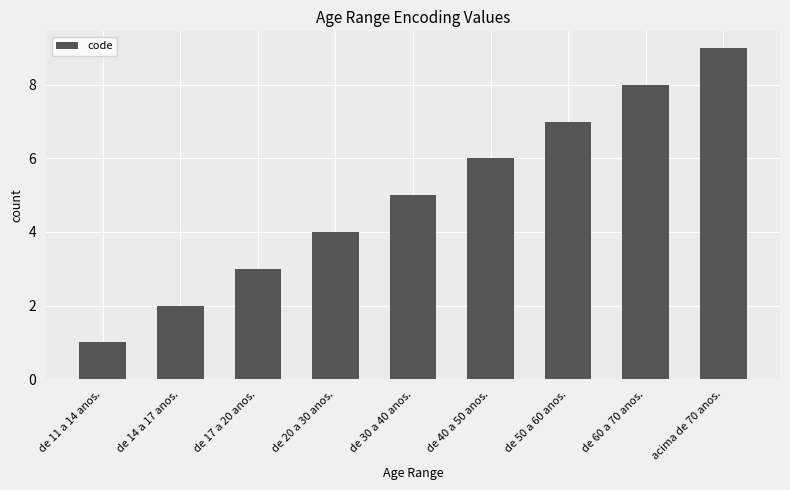

Reading left to right, list all the values displayed in this chart.

1	2	3	4	5	6	7	8	9